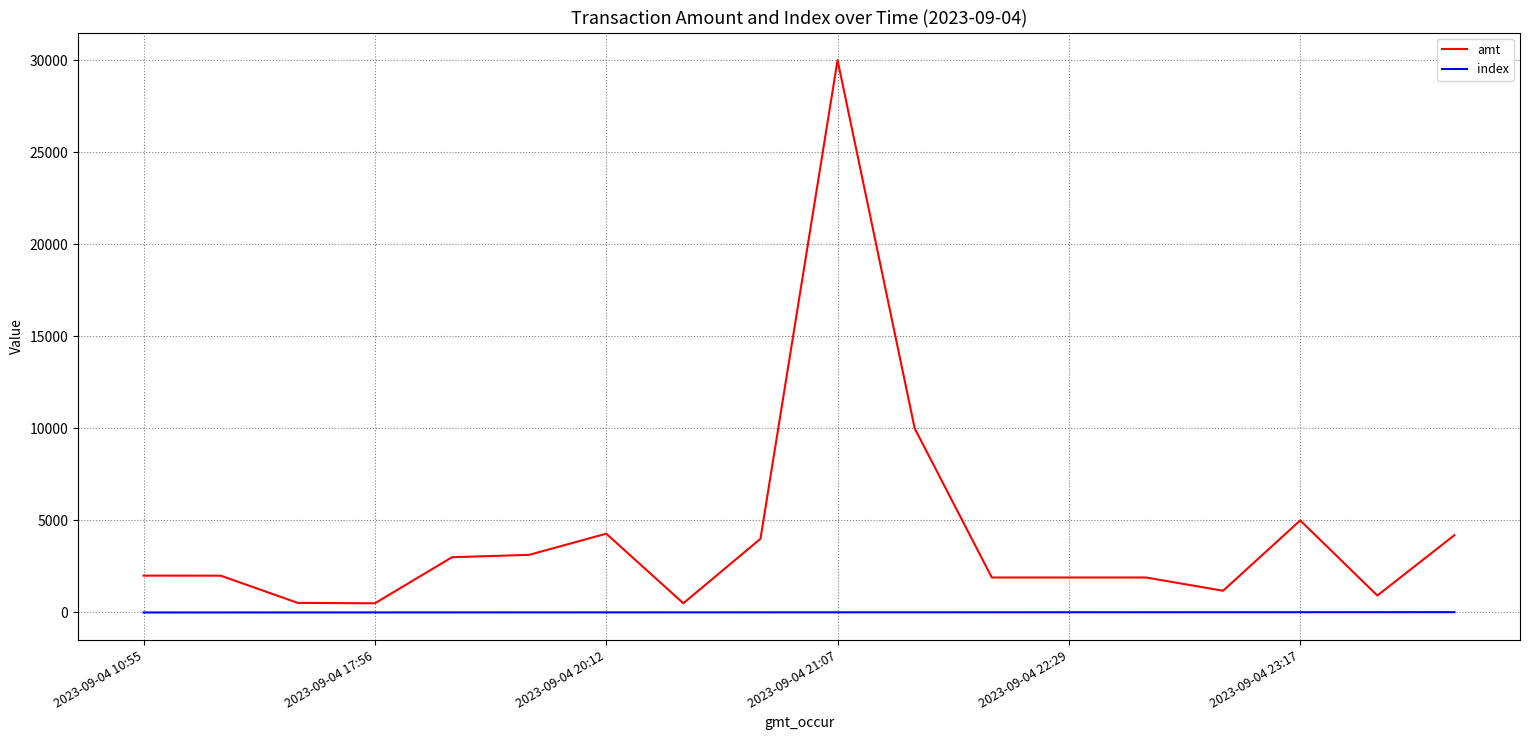

Which series has the largest total across all categories?

amt